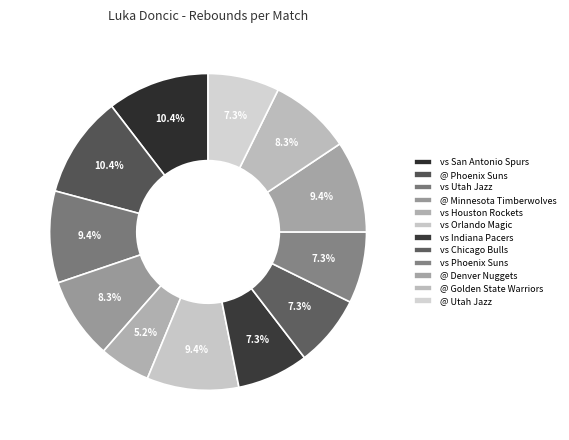

How many segments does this pie chart have?

12